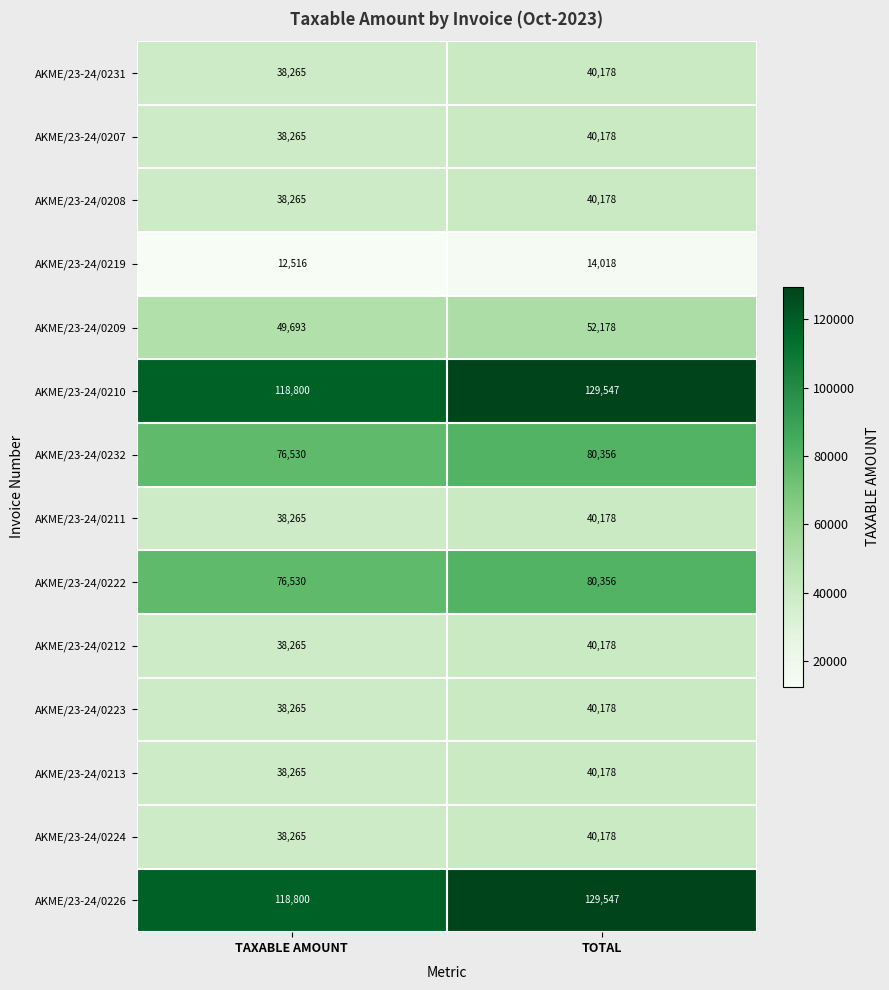

What is the sum of all AKME/23-24/0209 values?

101871